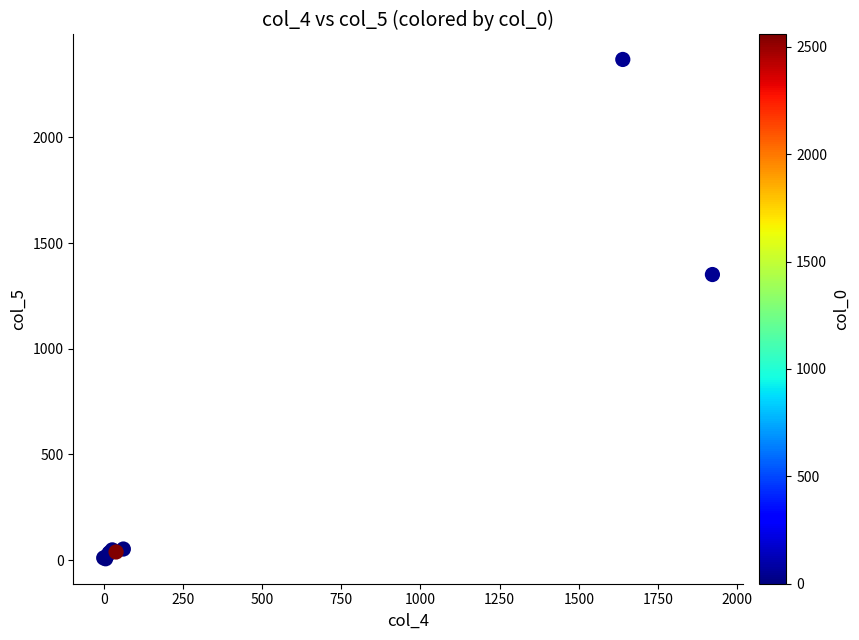

What Y value in the scatter plot is closest to 1187?

1351